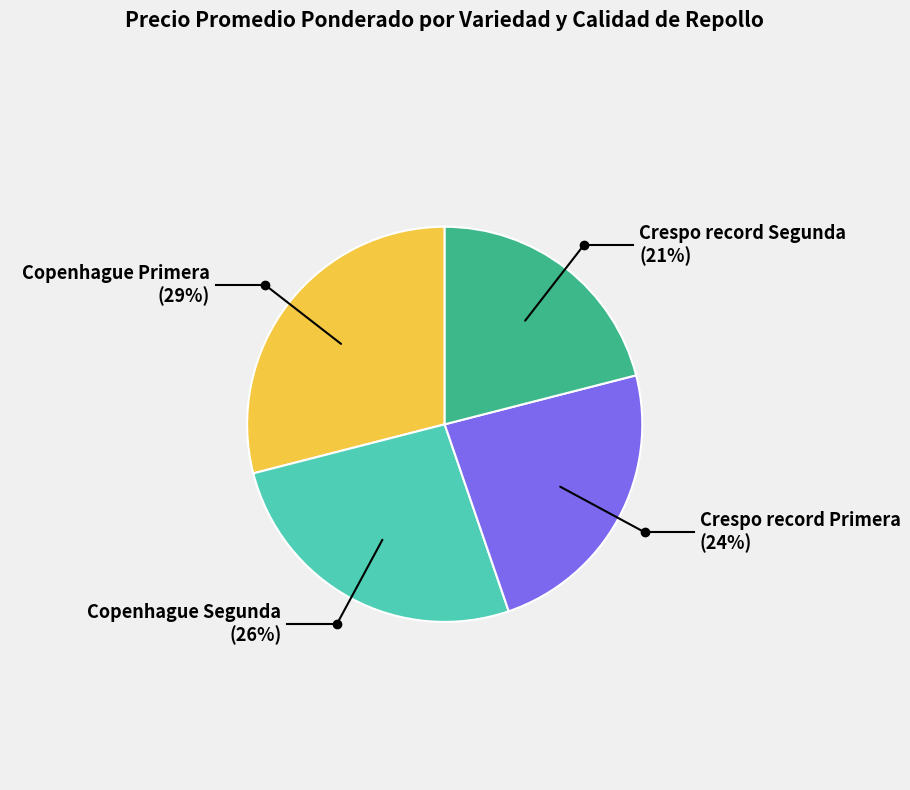

Count the number of slices in the pie.

4